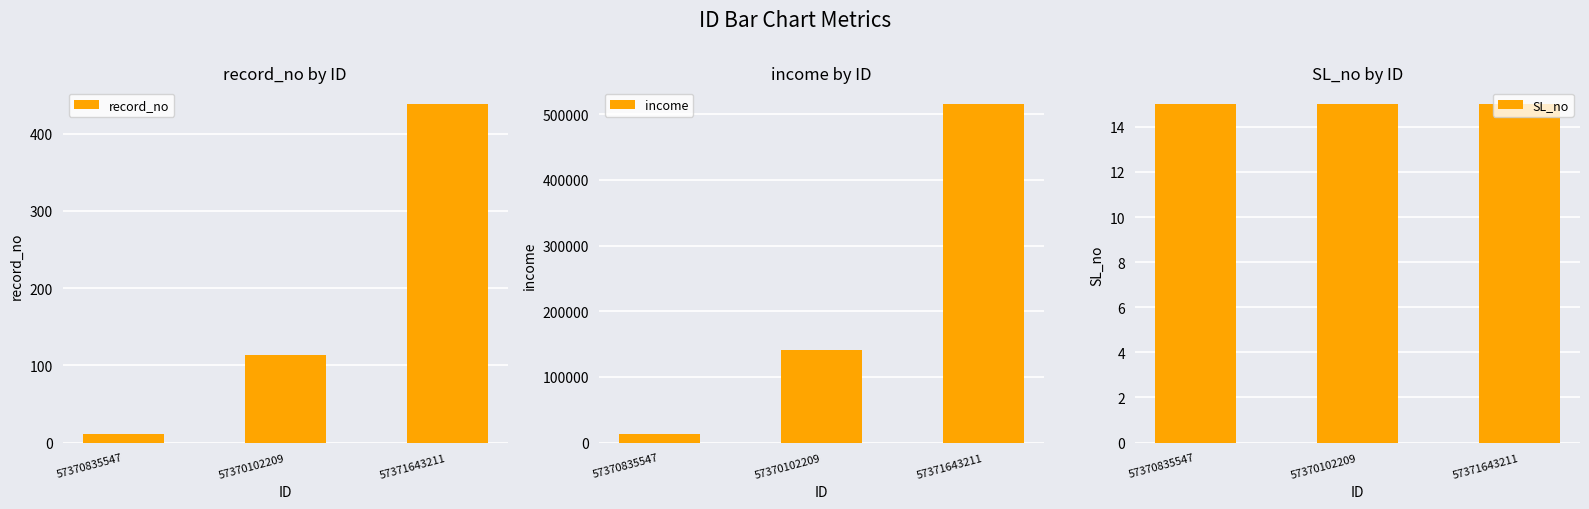

What is the average value of the record_no series?

187